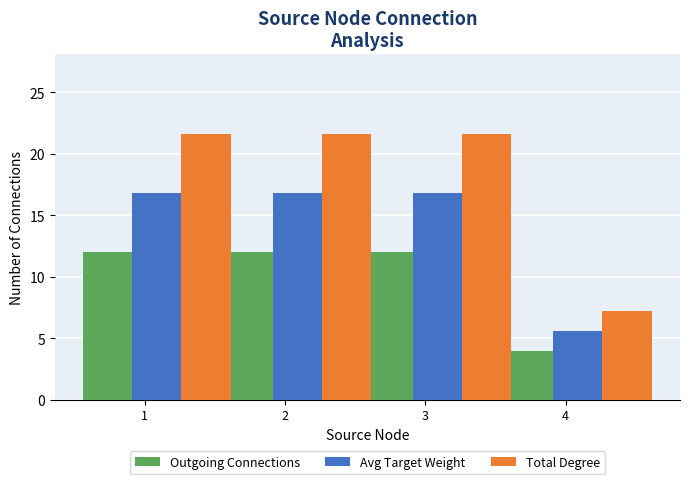

What is the difference between the highest and lowest values at 4?

3.2